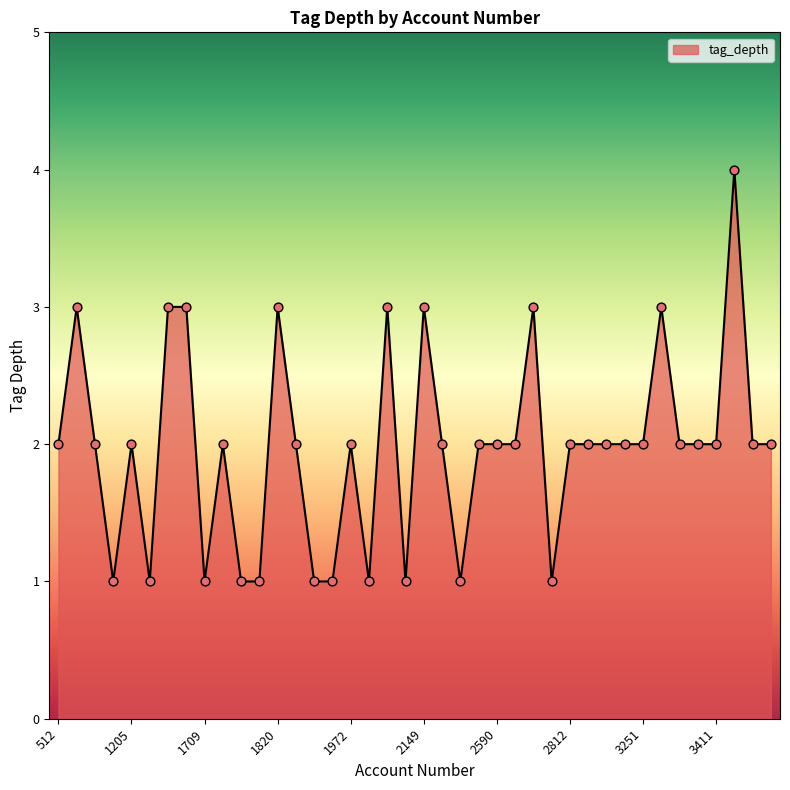

What is the difference between the maximum and minimum values?

3